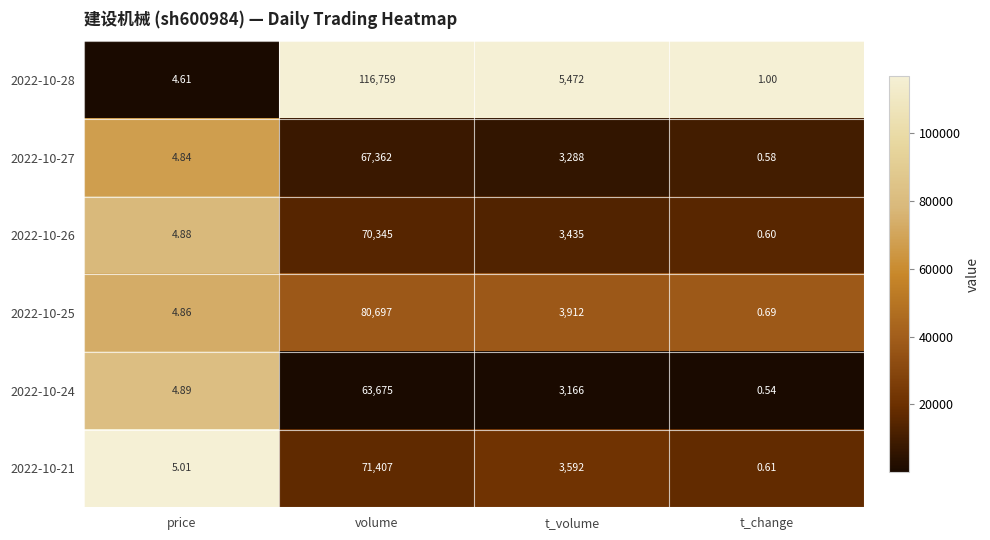

At which label is 2022-10-28 closest to 58380?

t_volume